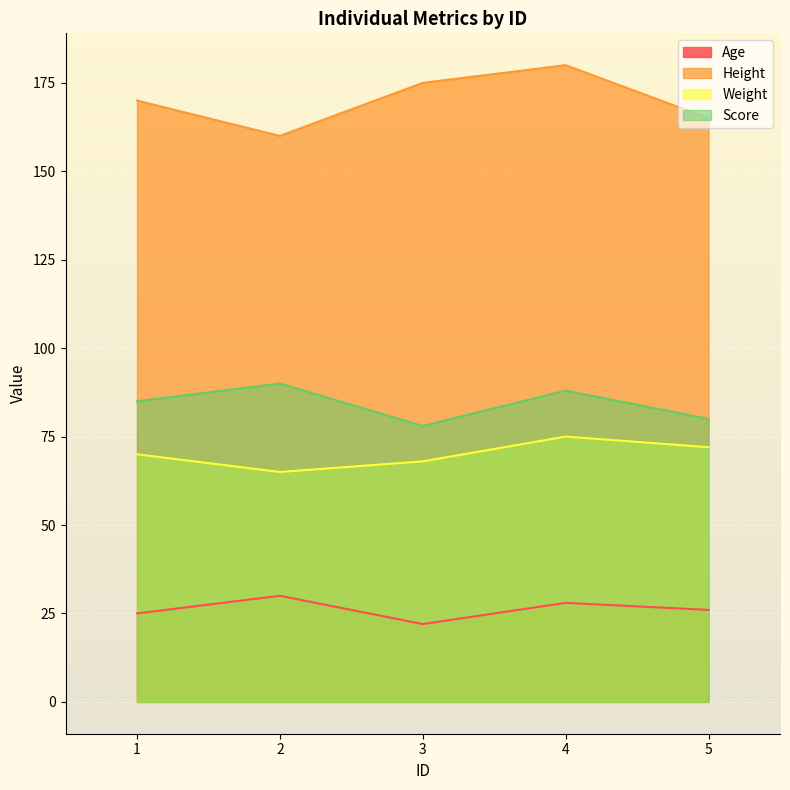

Which category has the highest value across all series?

4